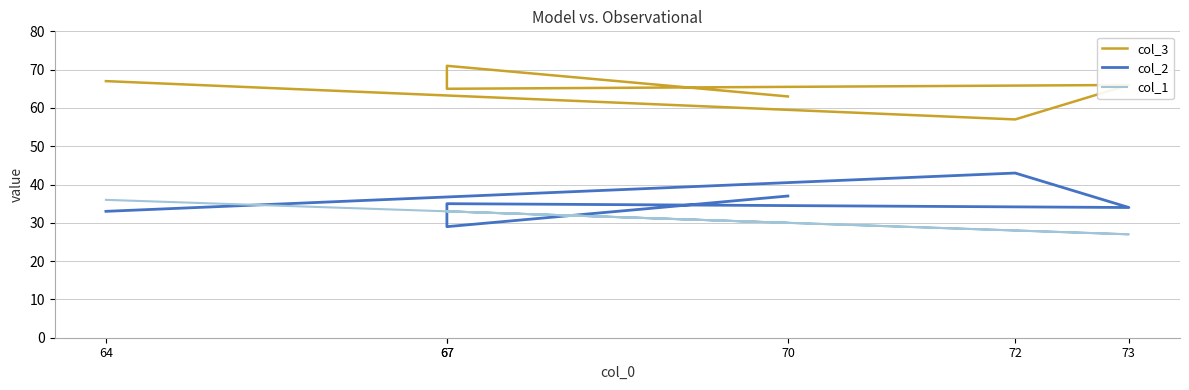

Which series changed the most between 67 and 67?

col_3